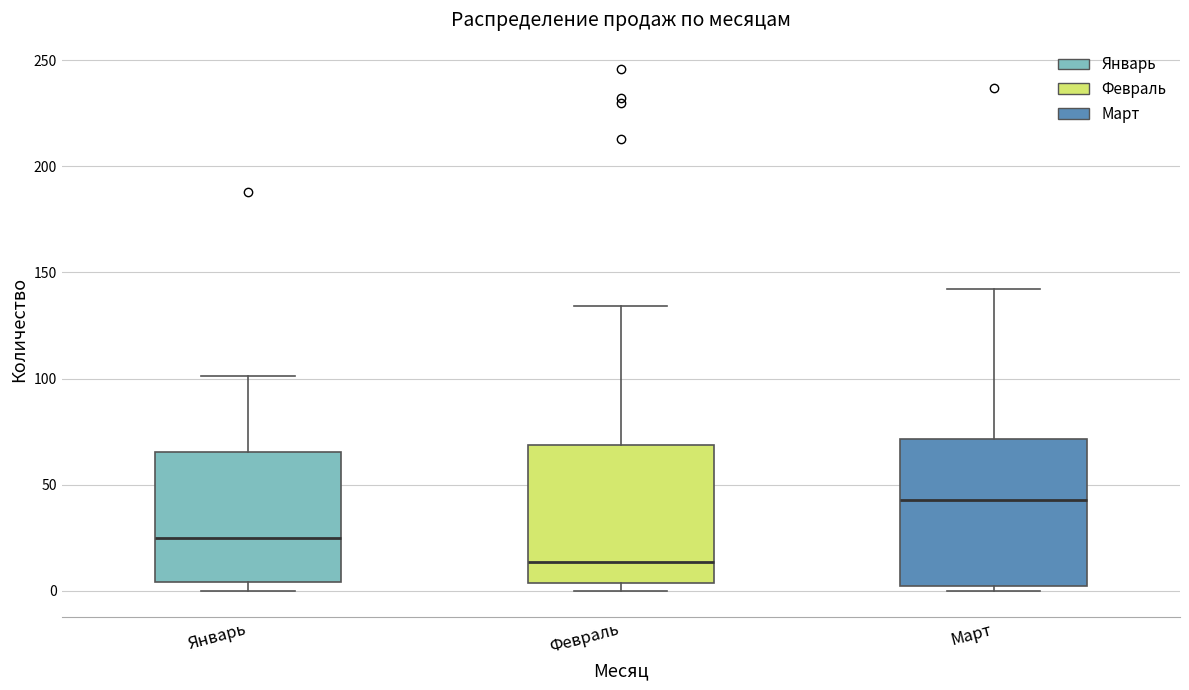

Which box has the highest median line?

Март